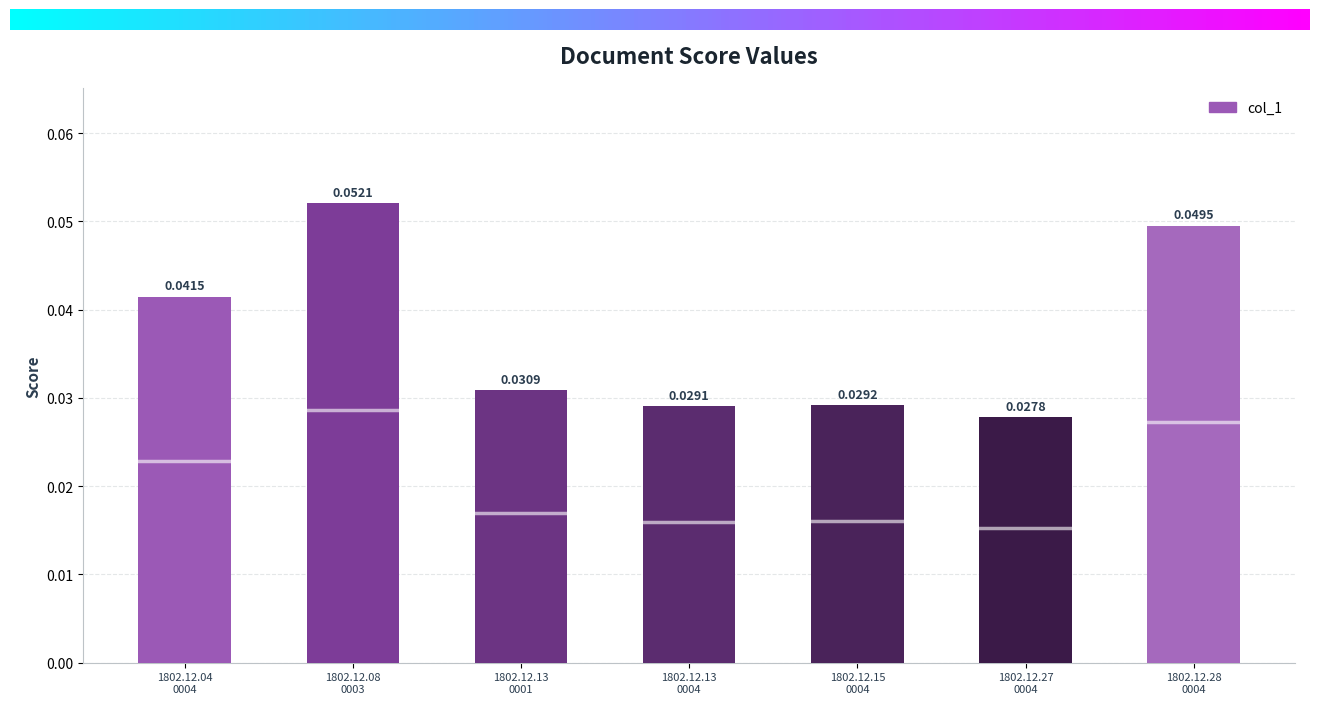

What is the sum of all values?

0.3